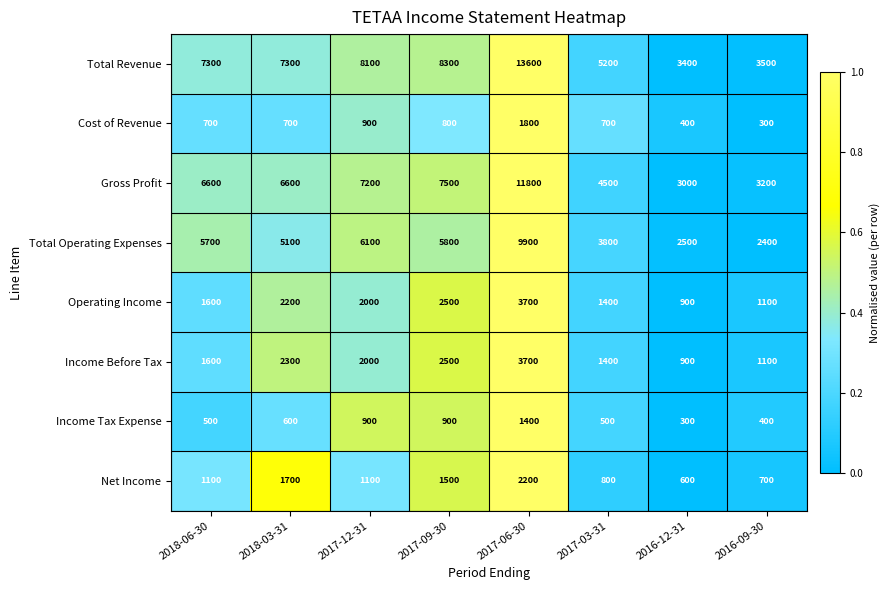

What is the difference between the highest and lowest values at 2017-06-30?

12200